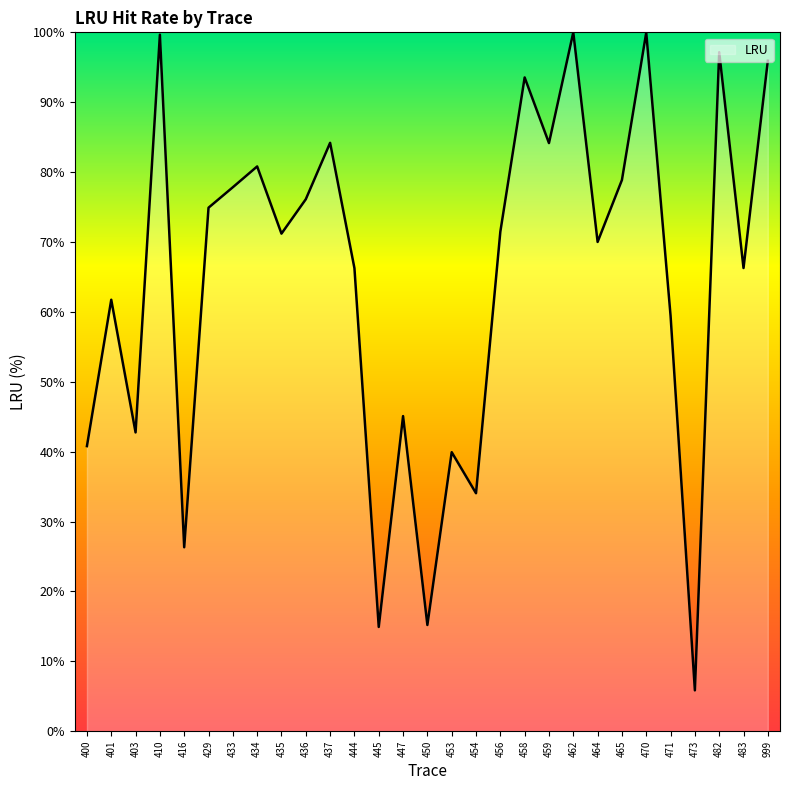

What is the difference between the maximum and minimum values?

94.2